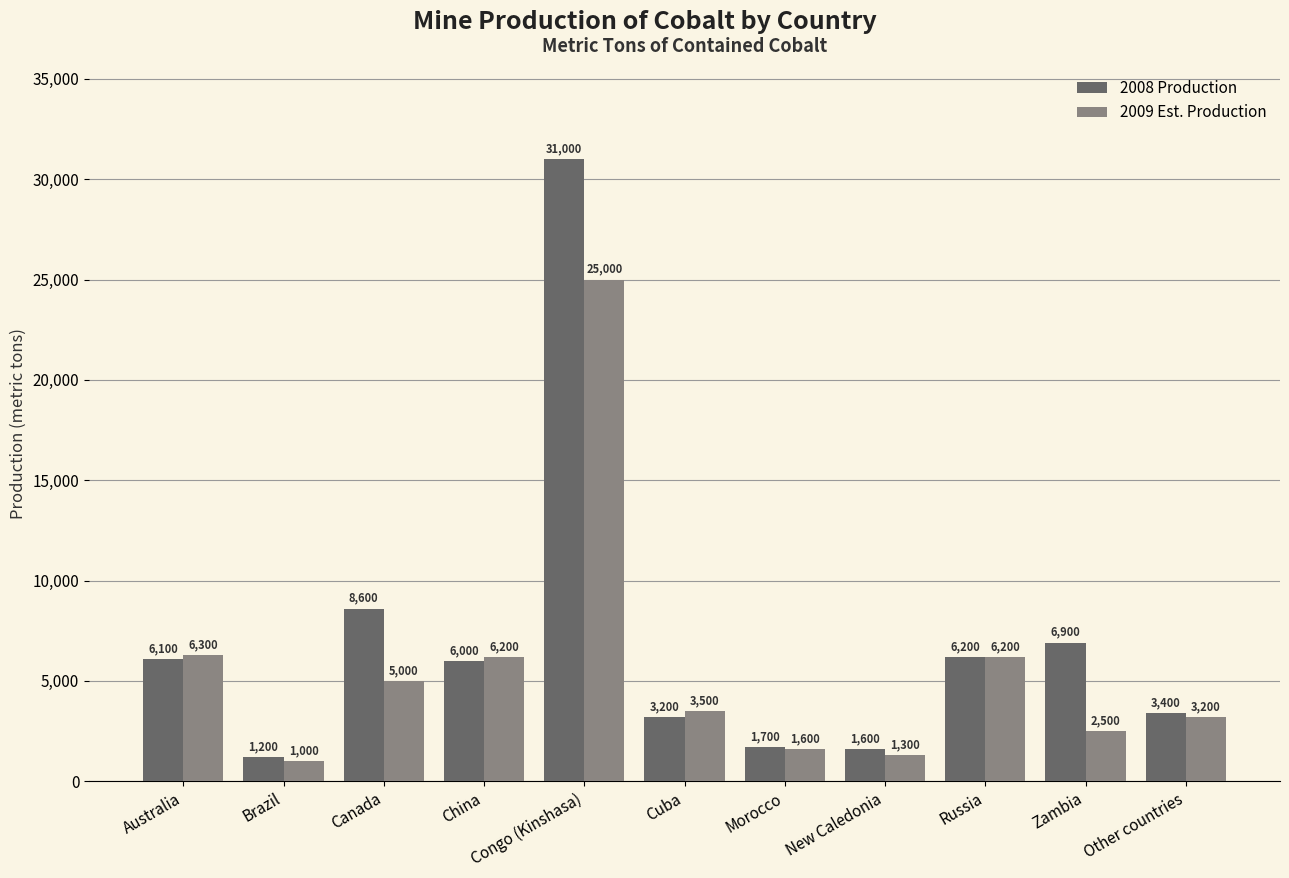

What is the difference between the highest and lowest values at Cuba?

300